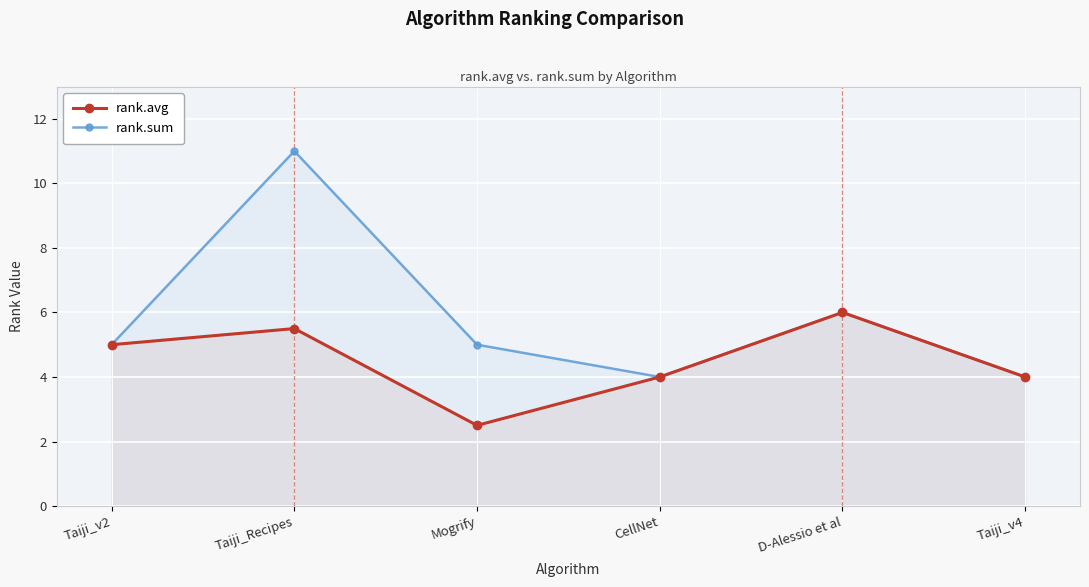

In rank.avg, how many points are higher than both neighbors (excluding endpoints)?

2